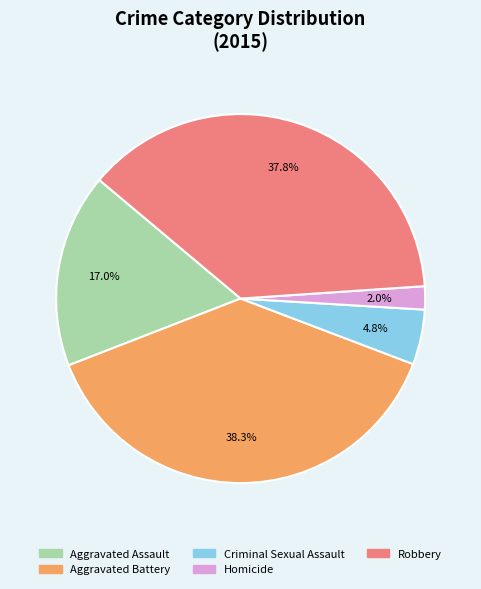

To the nearest percent, what portion does Robbery represent?

38%